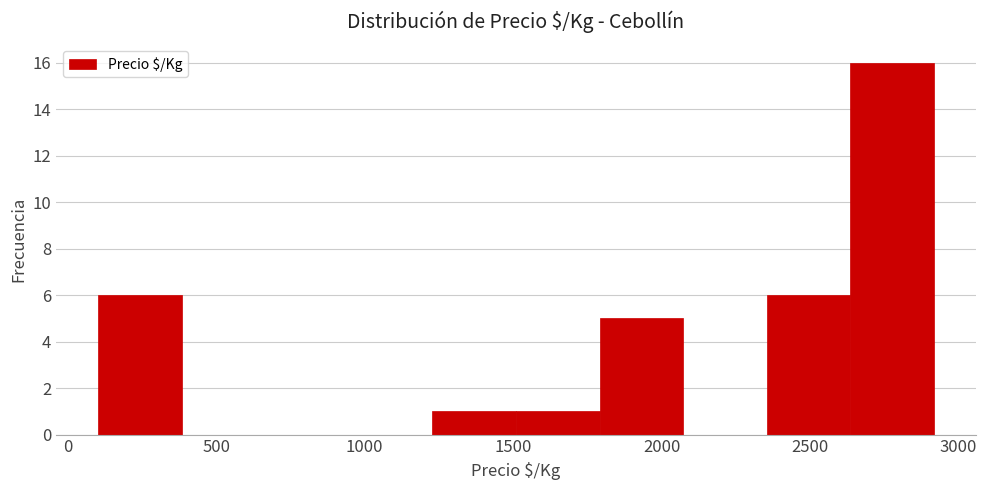

Reading left to right, transcribe this chart: for each bar, give the range it covers on the x-axis and its height. Neither the bar edges nor the heights are printed on the chart, so give them approximately, as read against the axes.

100 to 400: 6
400 to 650: 0
650 to 950: 0
950 to 1250: 0
1250 to 1500: 1
1500 to 1800: 1
1800 to 2050: 5
2050 to 2350: 0
2350 to 2650: 6
2650 to 2900: 16